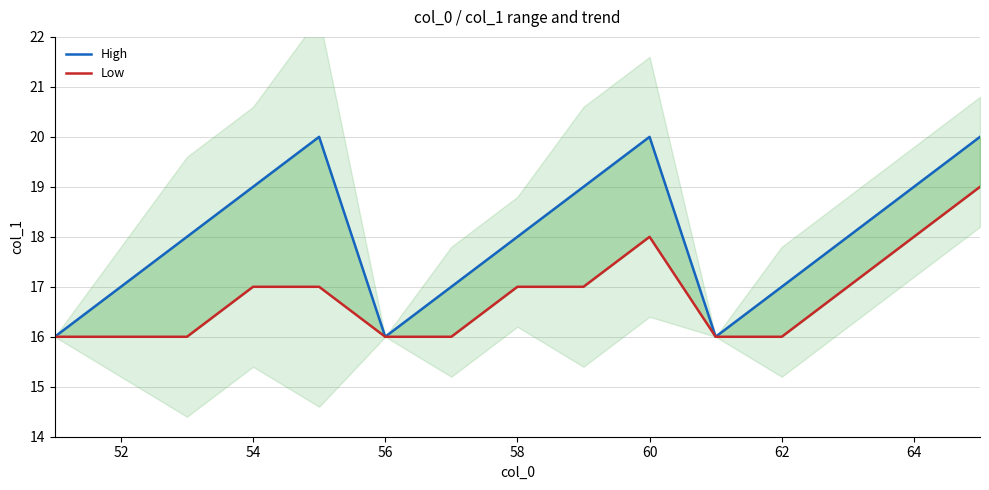

Count the Low values in the range 16 to 17.

12